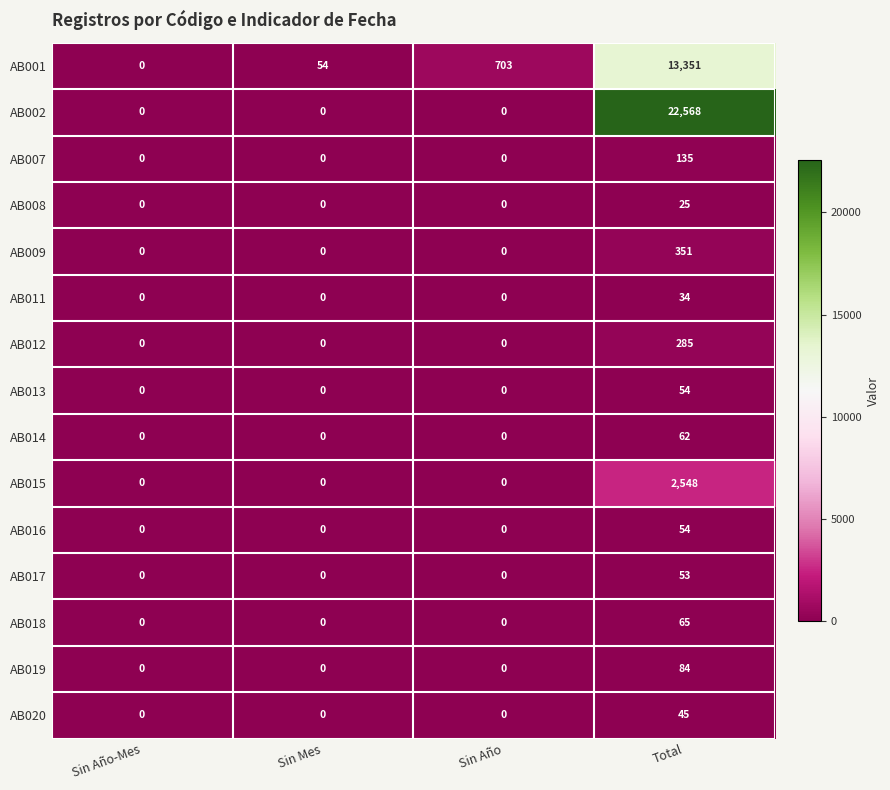

What is the difference between the highest and lowest values at Sin Mes?

54